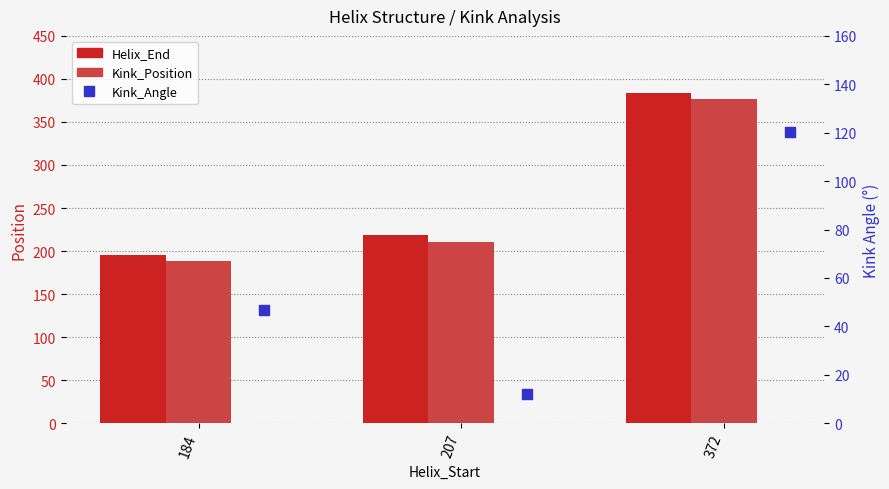

Which series contains the highest Y value?

Helix_End